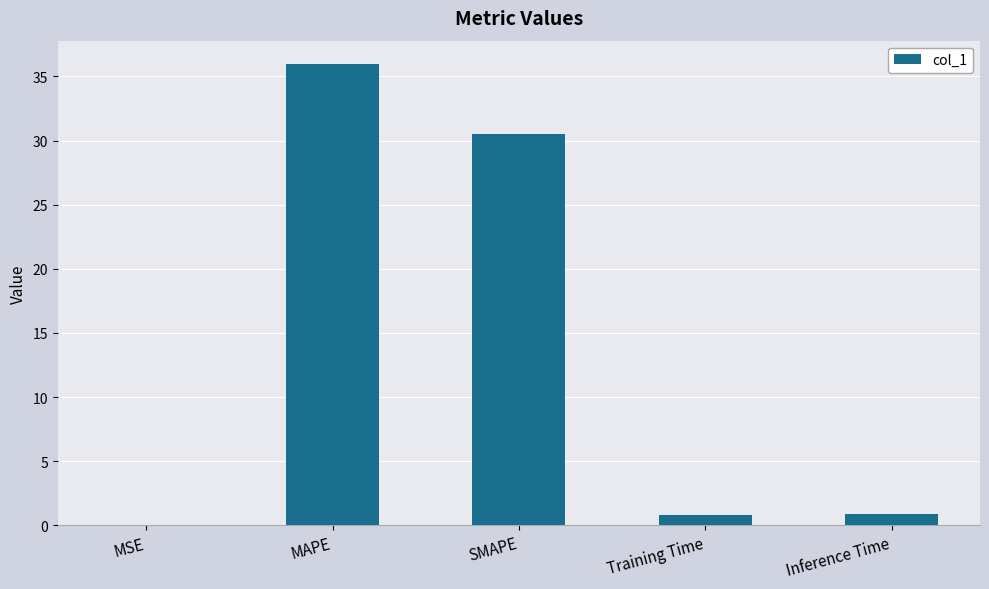

Is it true that the value at MSE is 0.0?

True